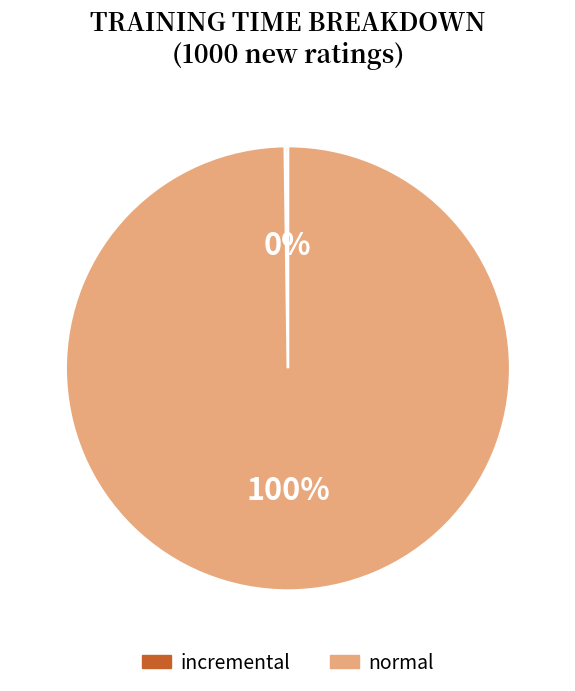

What is the largest slice in the pie chart?

normal